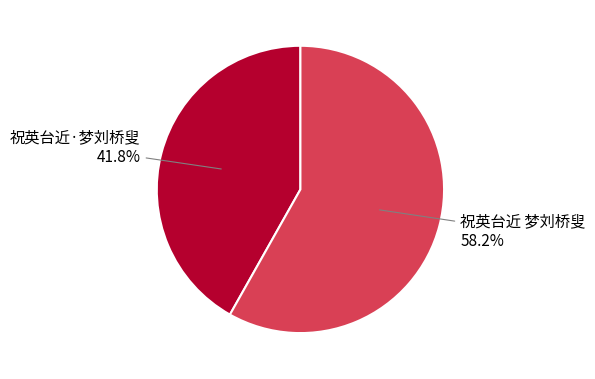

To the nearest percent, what percentage of the pie is 祝英台近 梦刘桥叟?

58%